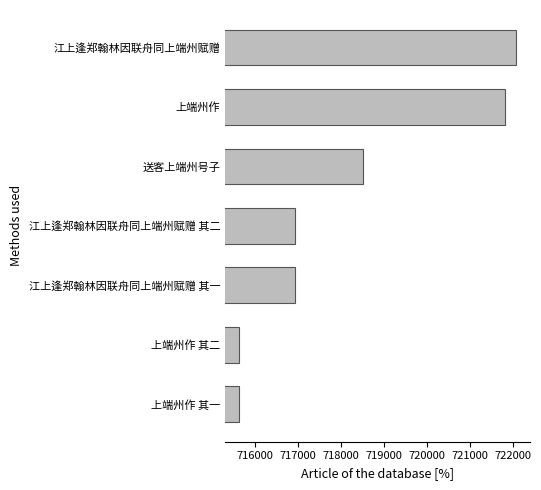

At which category does the chart reach its peak across all series?

江上逢郑翰林因联舟同上端州赋赠